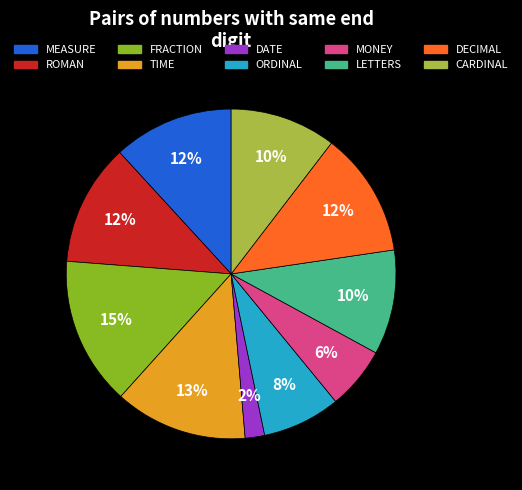

How many slices are in this pie chart?

10